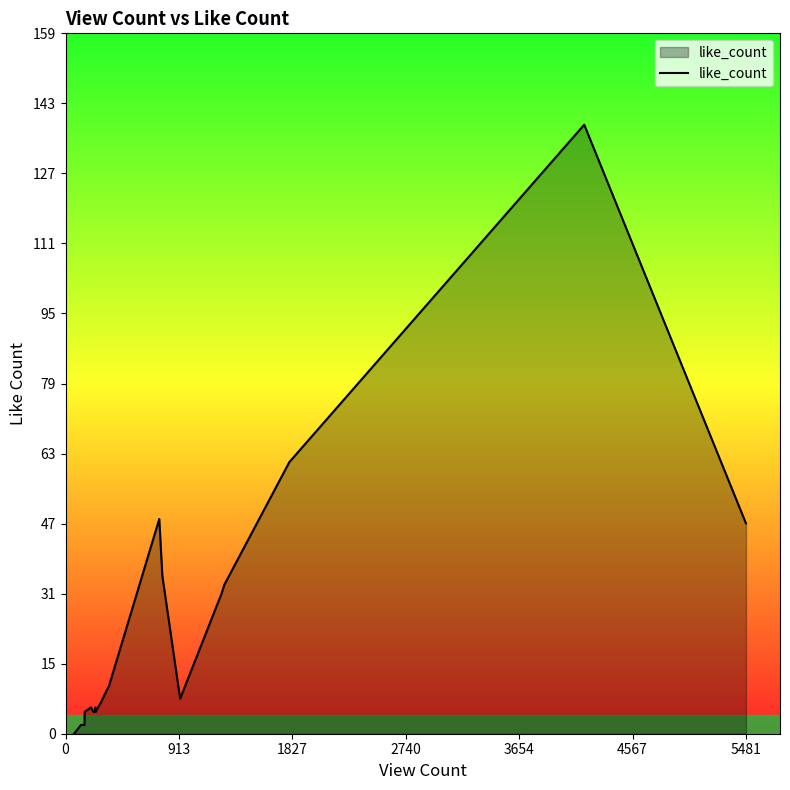

What is the greatest value displayed?

139